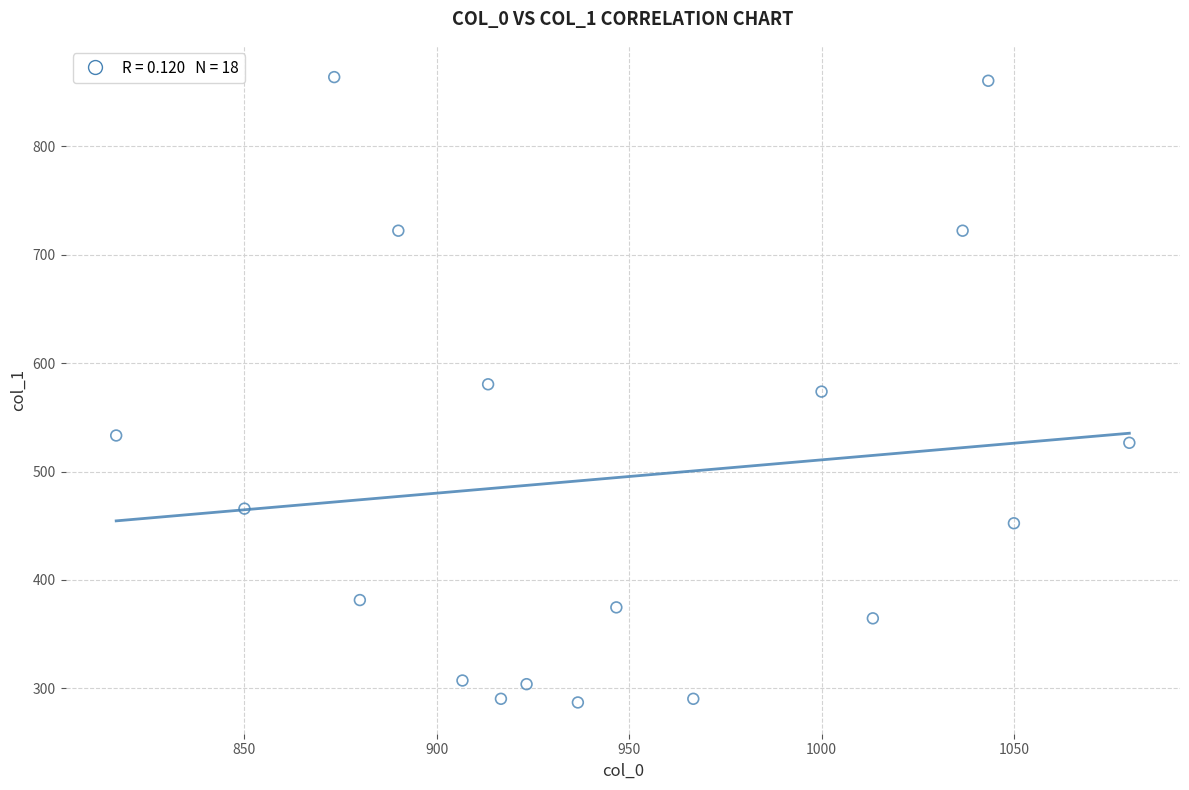

What is the range of X values (max minus min)?

263.3